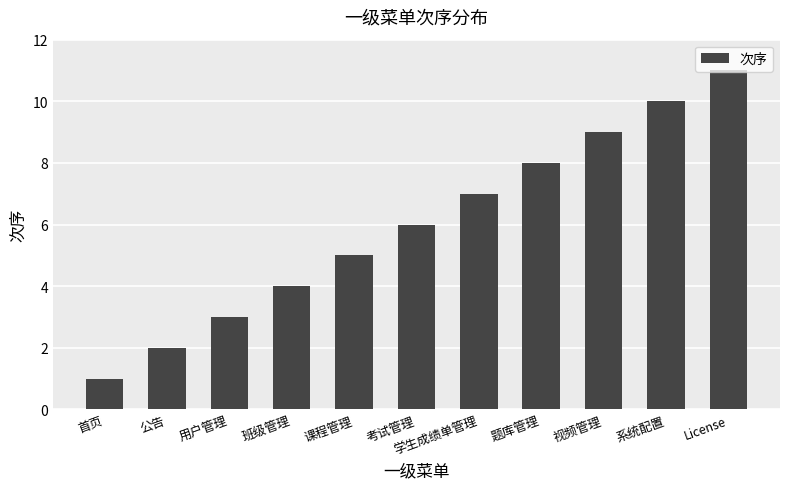

What is the ratio of the value at 公告 to the value at 系统配置?

0.2